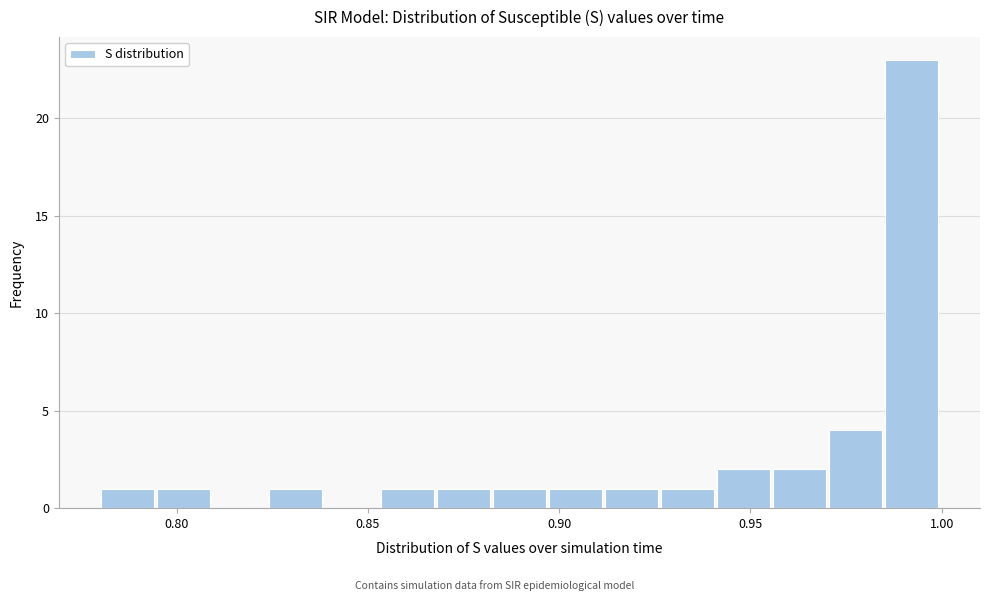

Read against the x-axis, roughly where is the centre of the tallest bar?

0.990